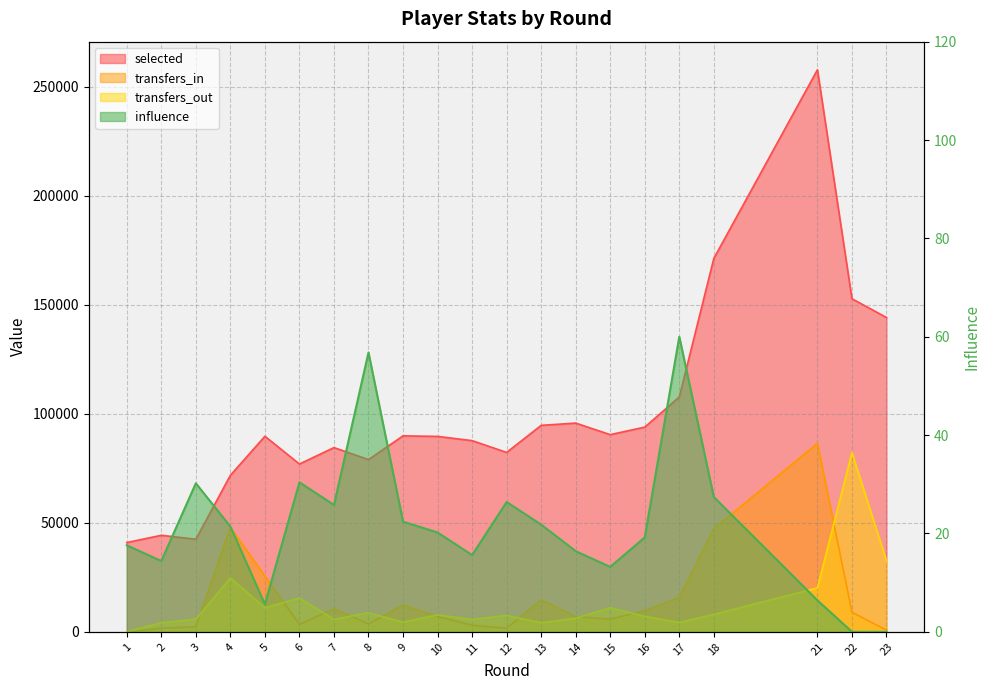

What is the difference between the maximum and second lowest values in the influence series?

60.0